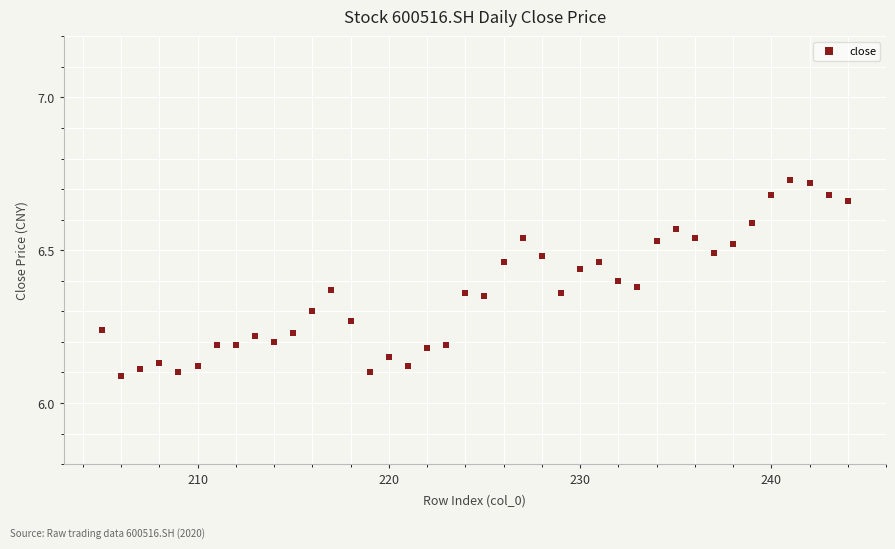

What is the range of Y values (max minus min)?

0.6